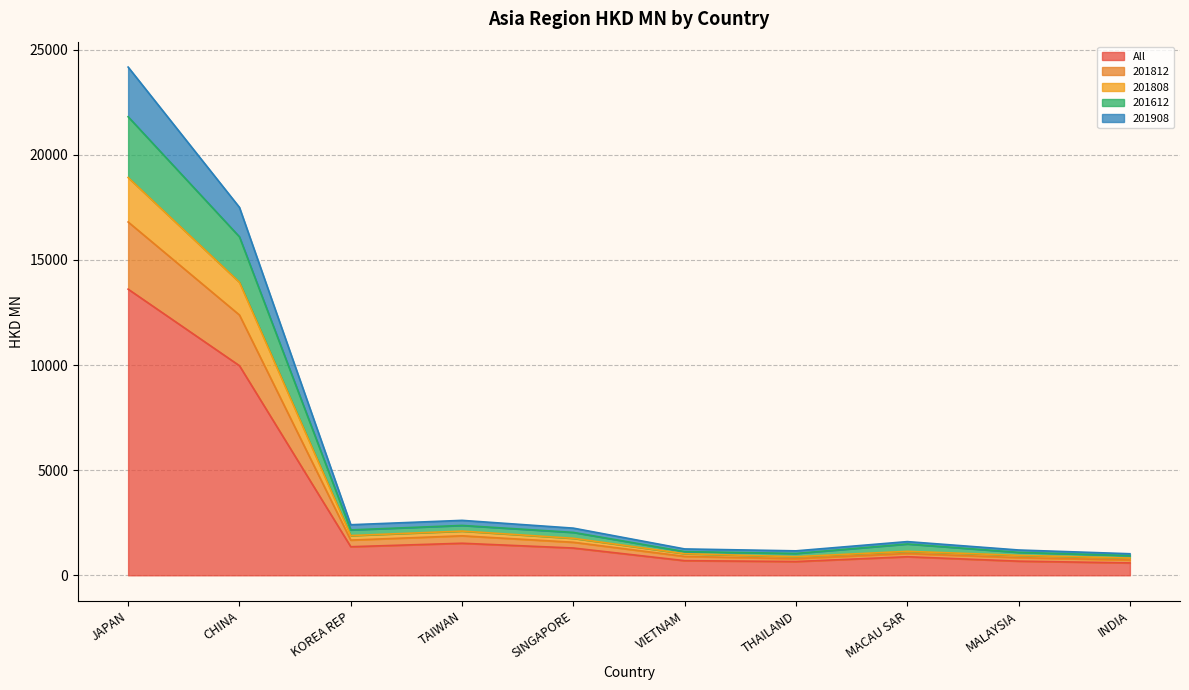

What is the maximum value for All?

13606.6